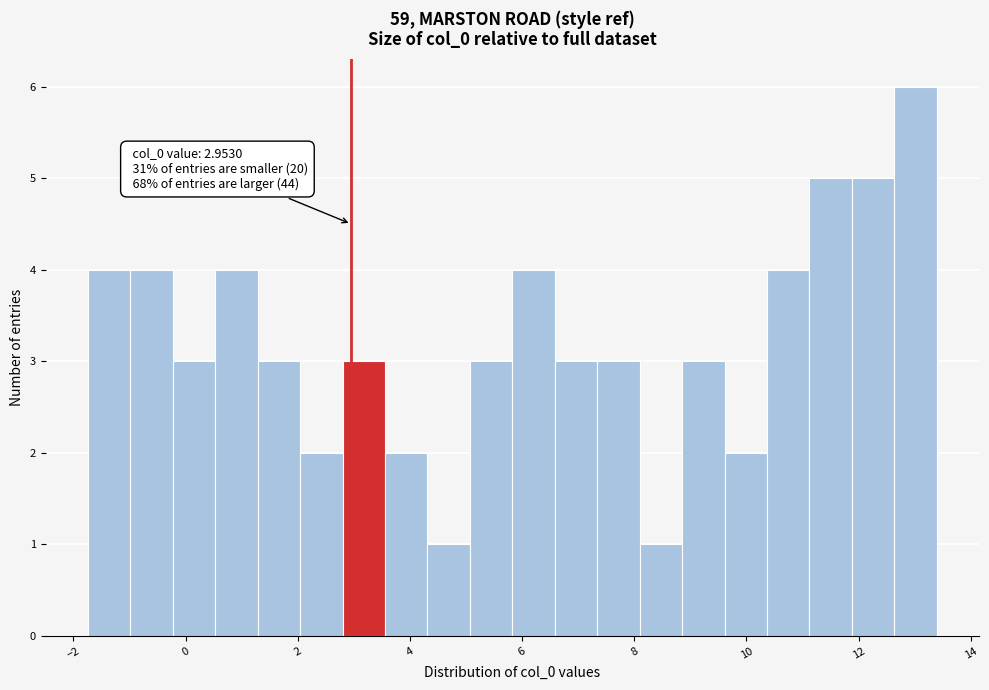

Read against the x-axis, roughly where is the centre of the tallest bar?

13.0